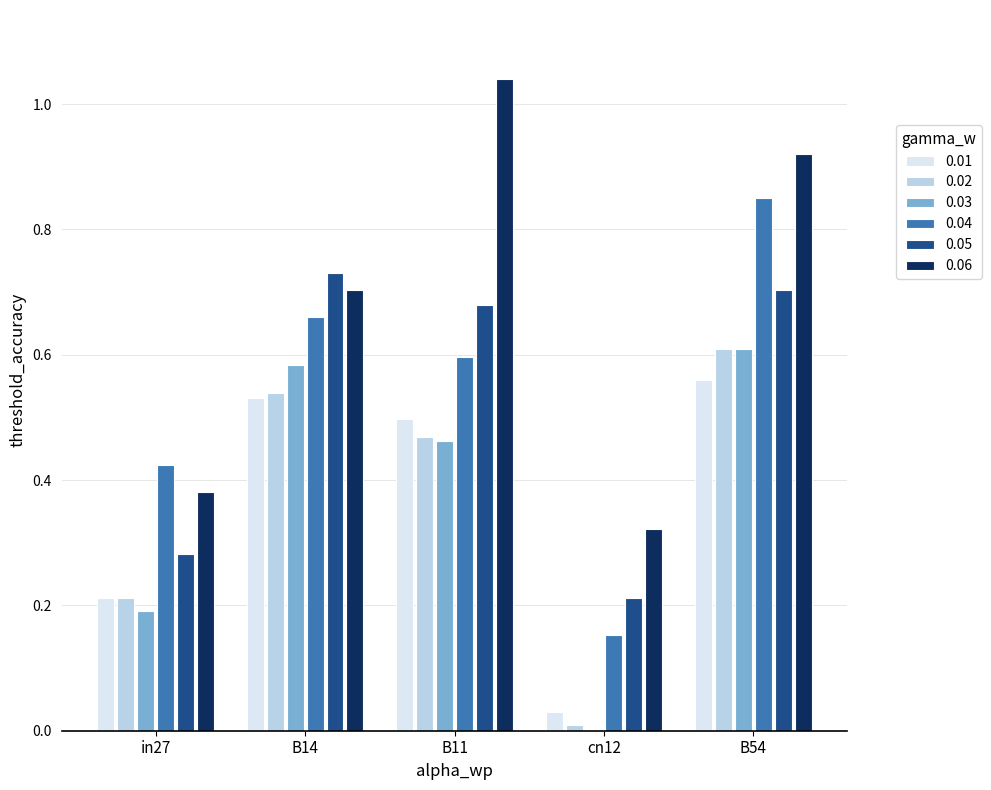

Are the bars grouped side by side (vs. stacked)?

Yes